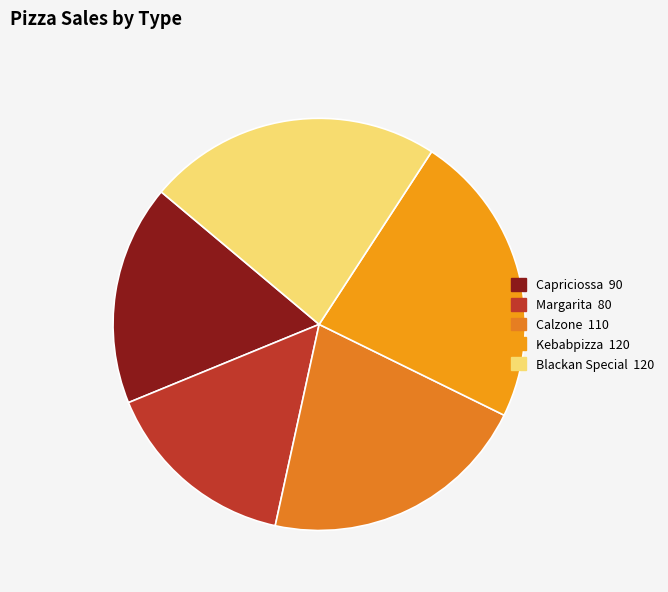

To the nearest percent, what is the difference between the largest and smallest slice percentages?

8%